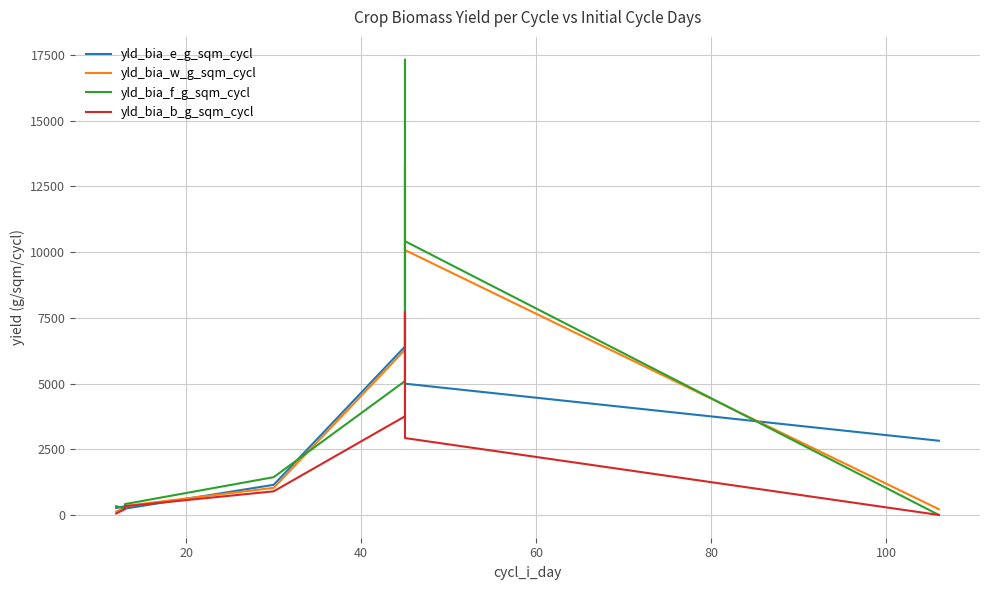

List the series in order of their peak value, lowest first.

yld_bia_b_g_sqm_cycl, yld_bia_e_g_sqm_cycl, yld_bia_w_g_sqm_cycl, yld_bia_f_g_sqm_cycl